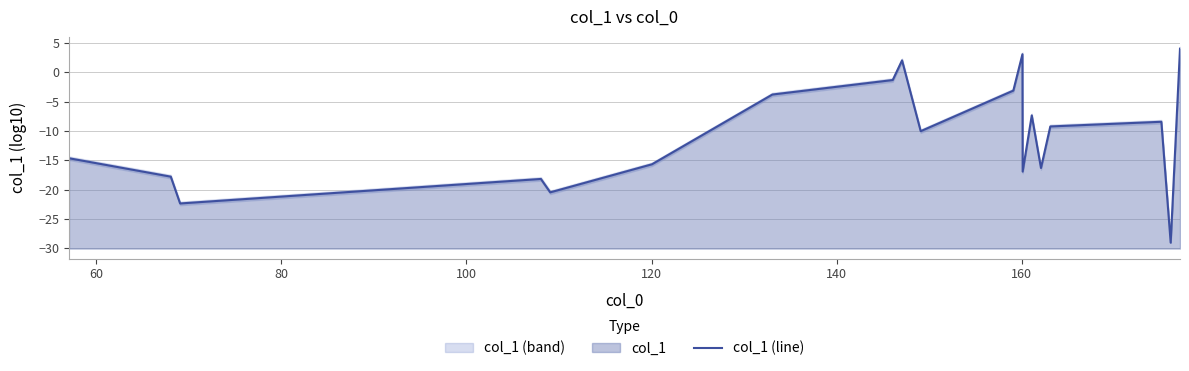

How many lines are shown in the chart?

1